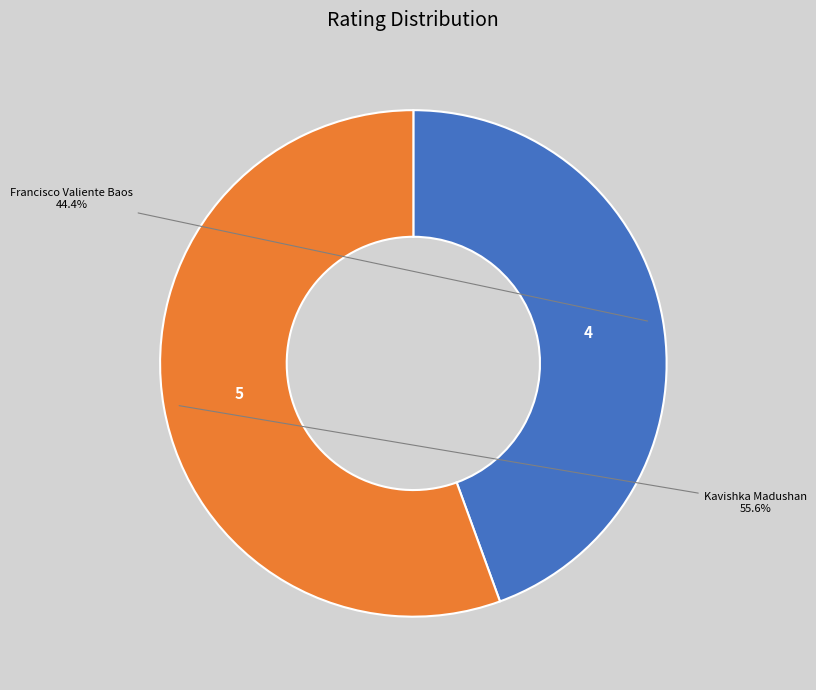

To the nearest percent, what is the difference between the Francisco Valiente Baos and Kavishka Madushan slice percentages?

11%